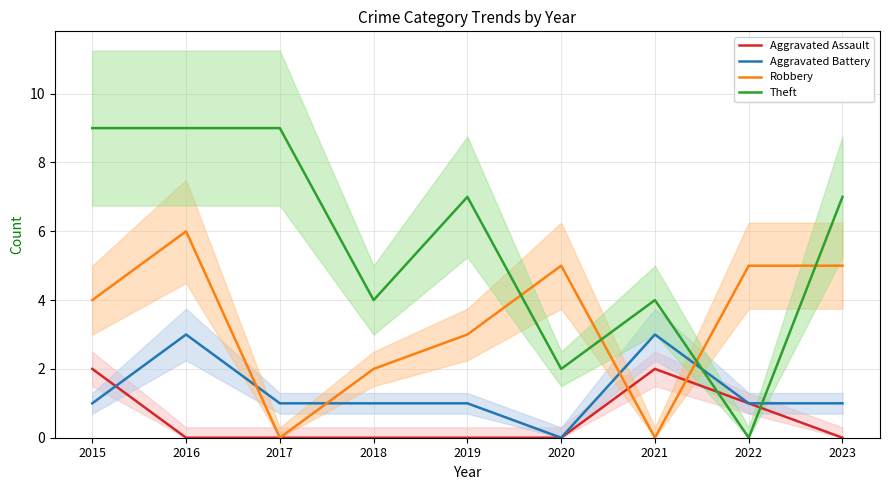

What is the approximate value of Aggravated Battery at 2018?

1